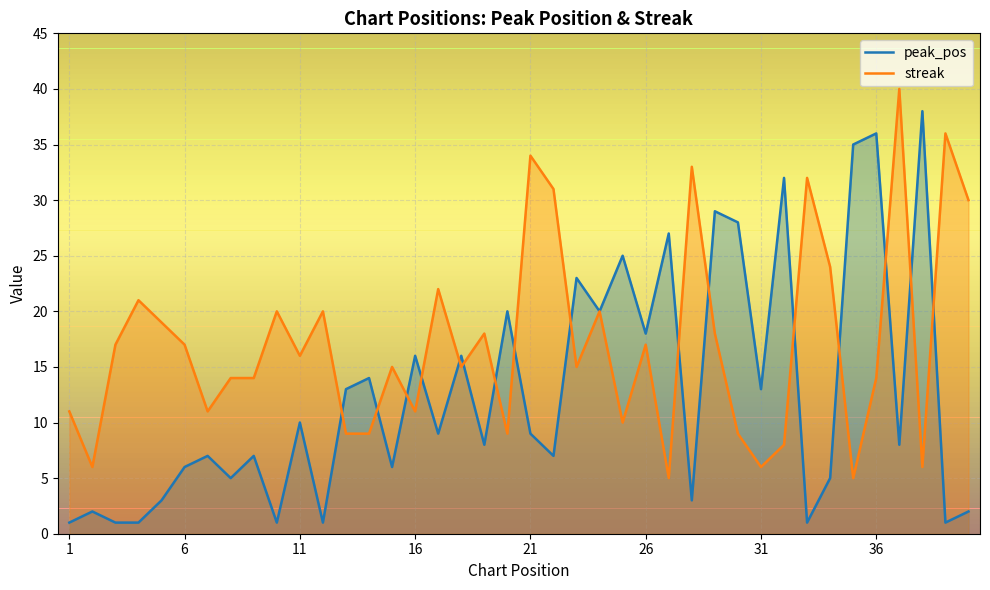

What is the maximum value shown in the chart?

40